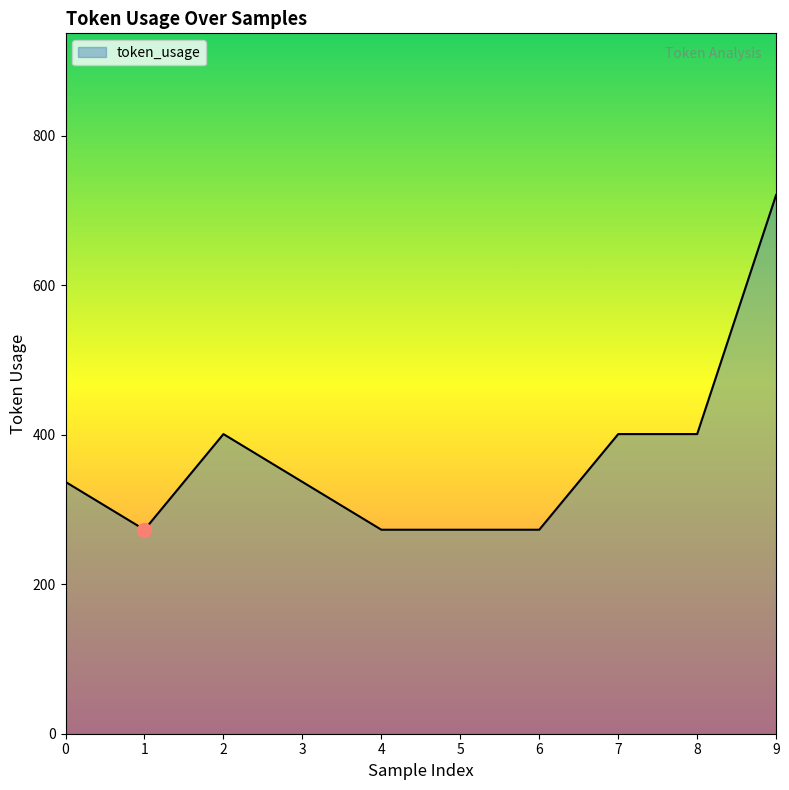

What is the greatest value displayed?

721